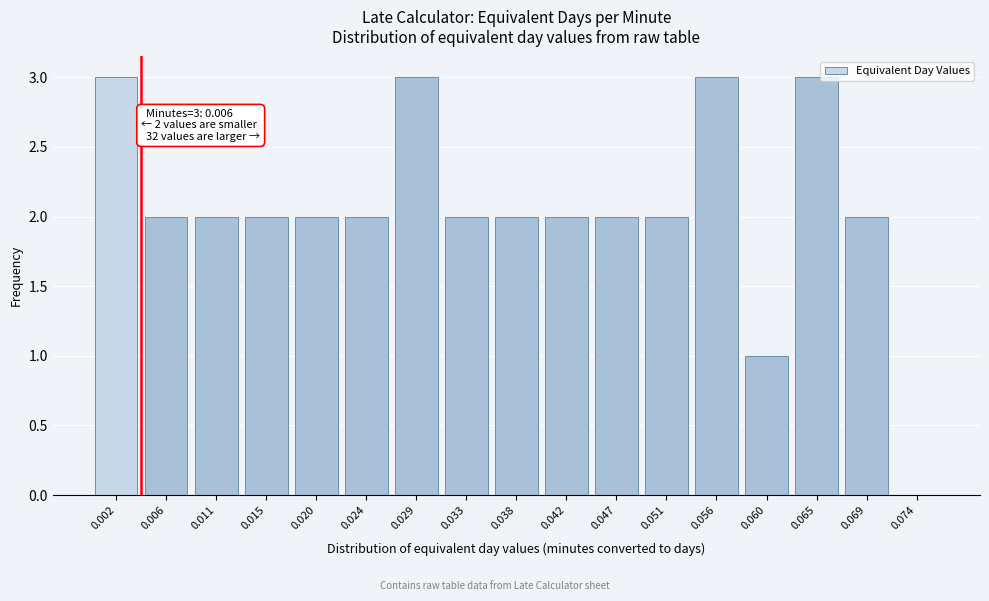

Reading left to right, list all the values displayed in this chart.

0.002=3	0.006=2	0.011=2	0.015=2	0.020=2	0.024=2	0.029=3	0.033=2	0.038=2	0.042=2	0.047=2	0.051=2	0.056=3	0.060=1	0.065=3	0.069=2	0.074=0